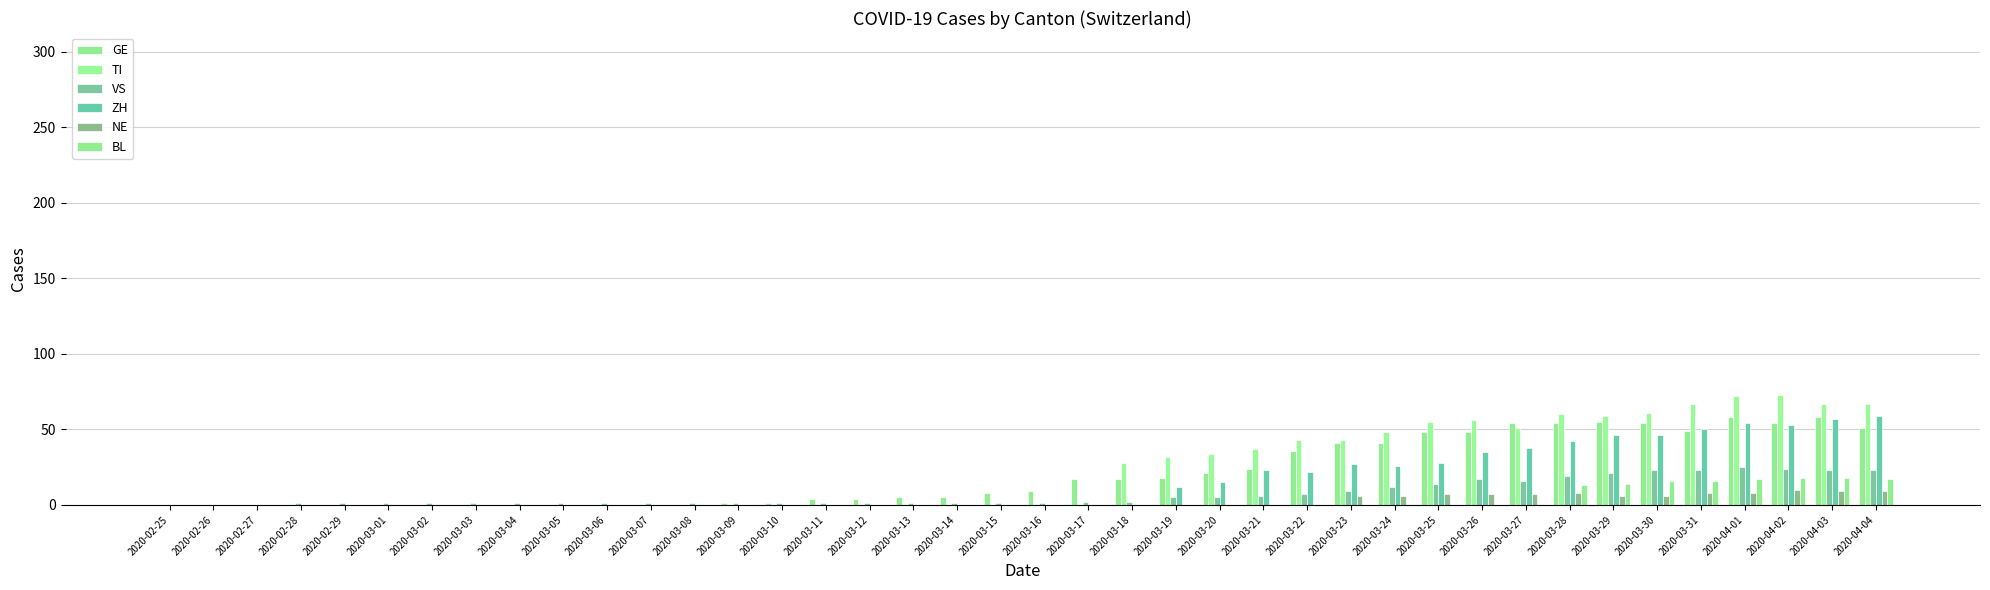

How many series are shown in this chart?

6